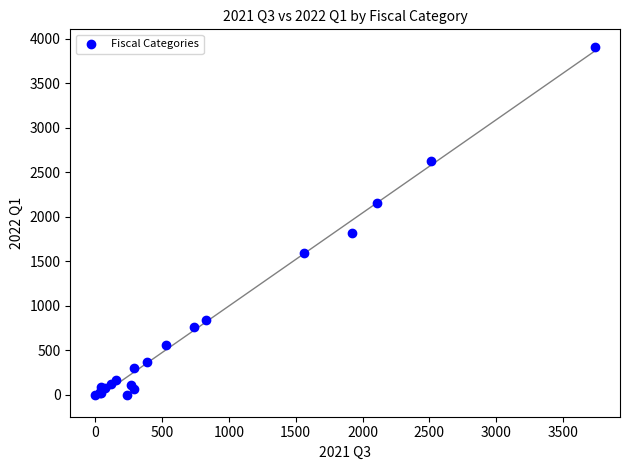

What Y value in the scatter plot is closest to 1955?

1815.7